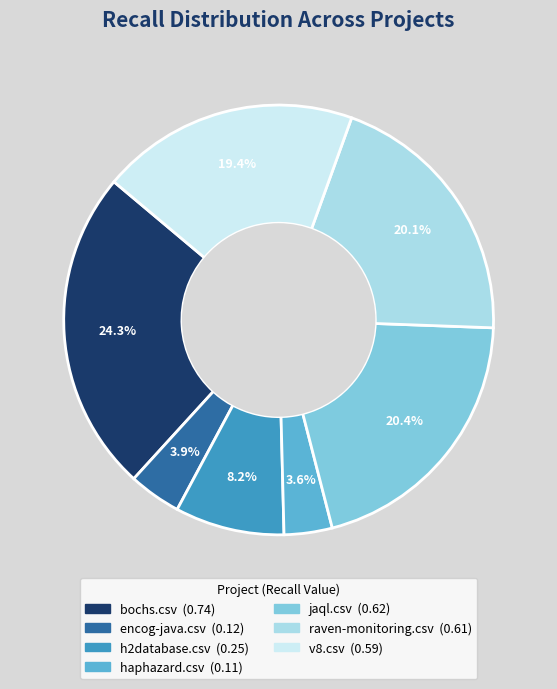

Is there a majority slice in this chart?

No